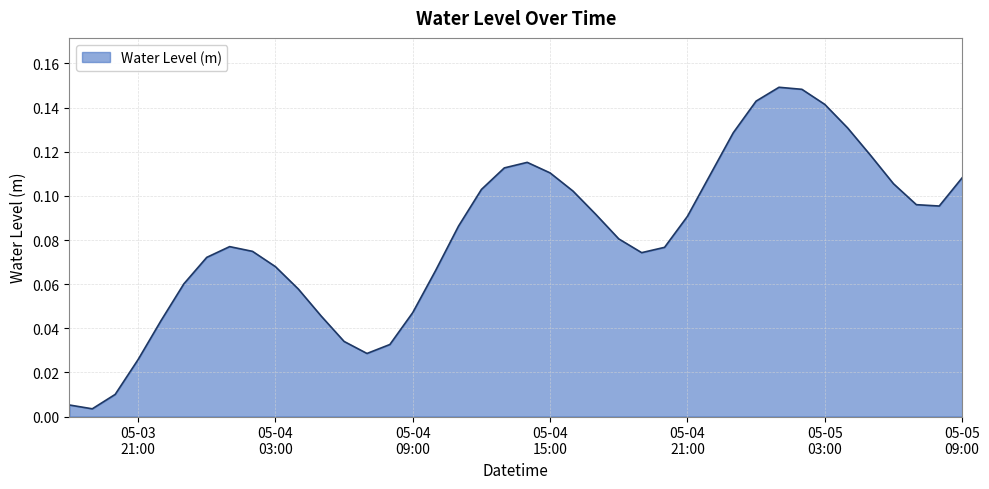

At which category does the chart reach its peak across all series?

2023-05-05 01:00:00